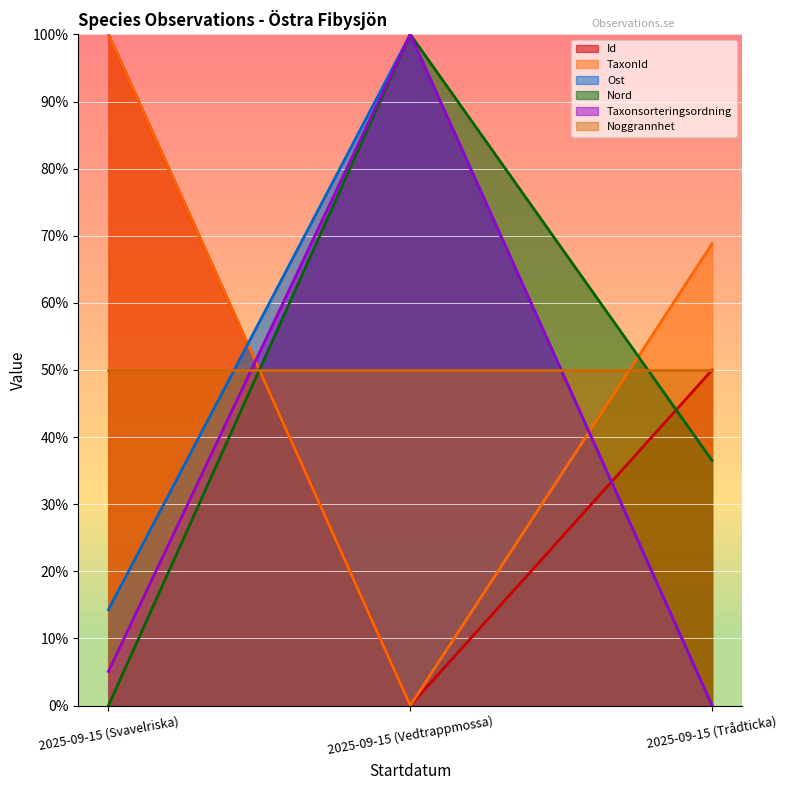

Does the chart display data point markers on the line(s)?

No